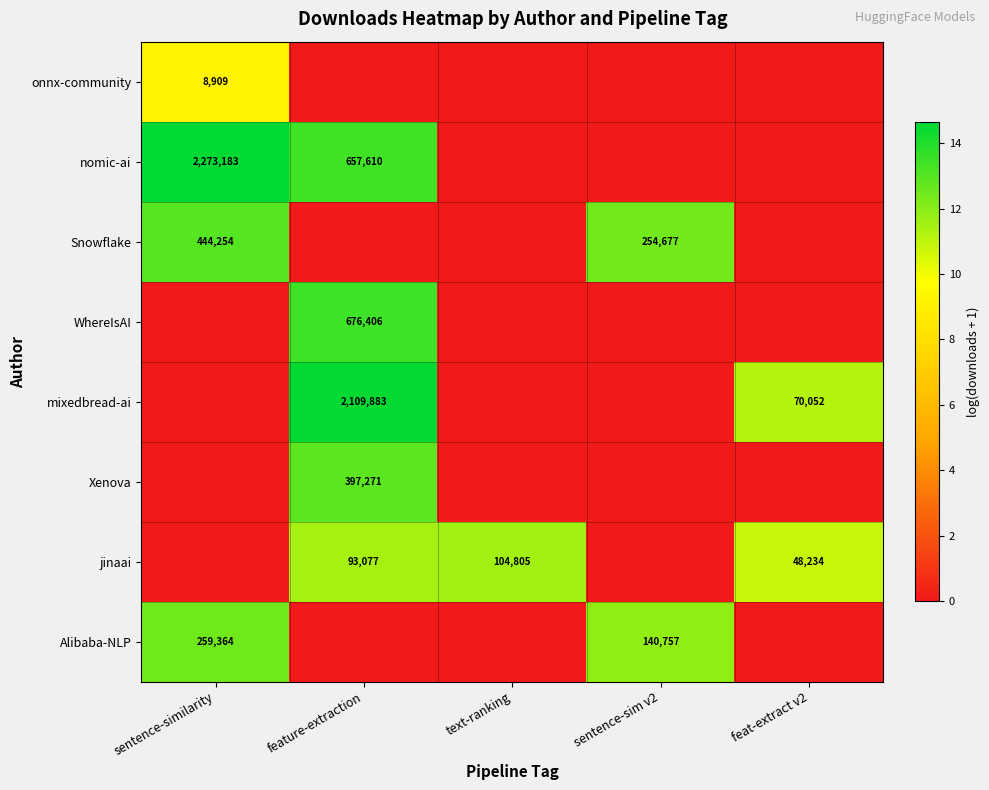

What is the sum of the nomic-ai values at feature-extraction and sentence-similarity?

2930793